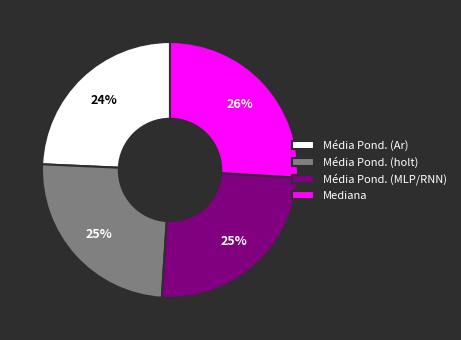

How many segments does this pie chart have?

4